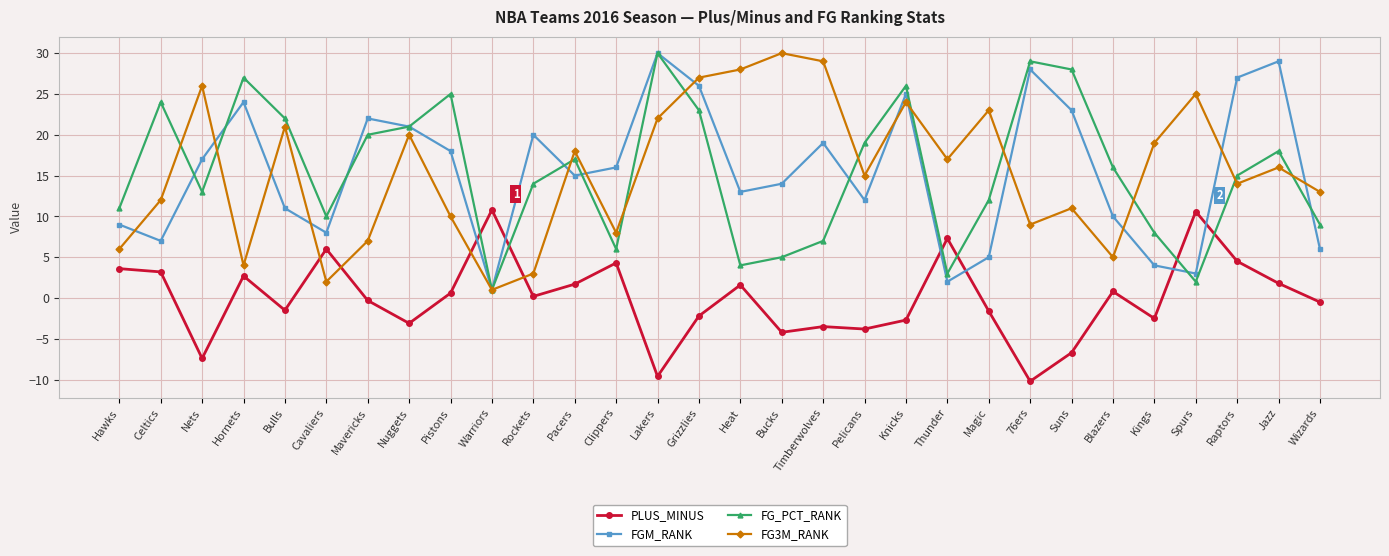

True or false: FG_PCT_RANK has a value of 8.5 at Grizzlies.

False